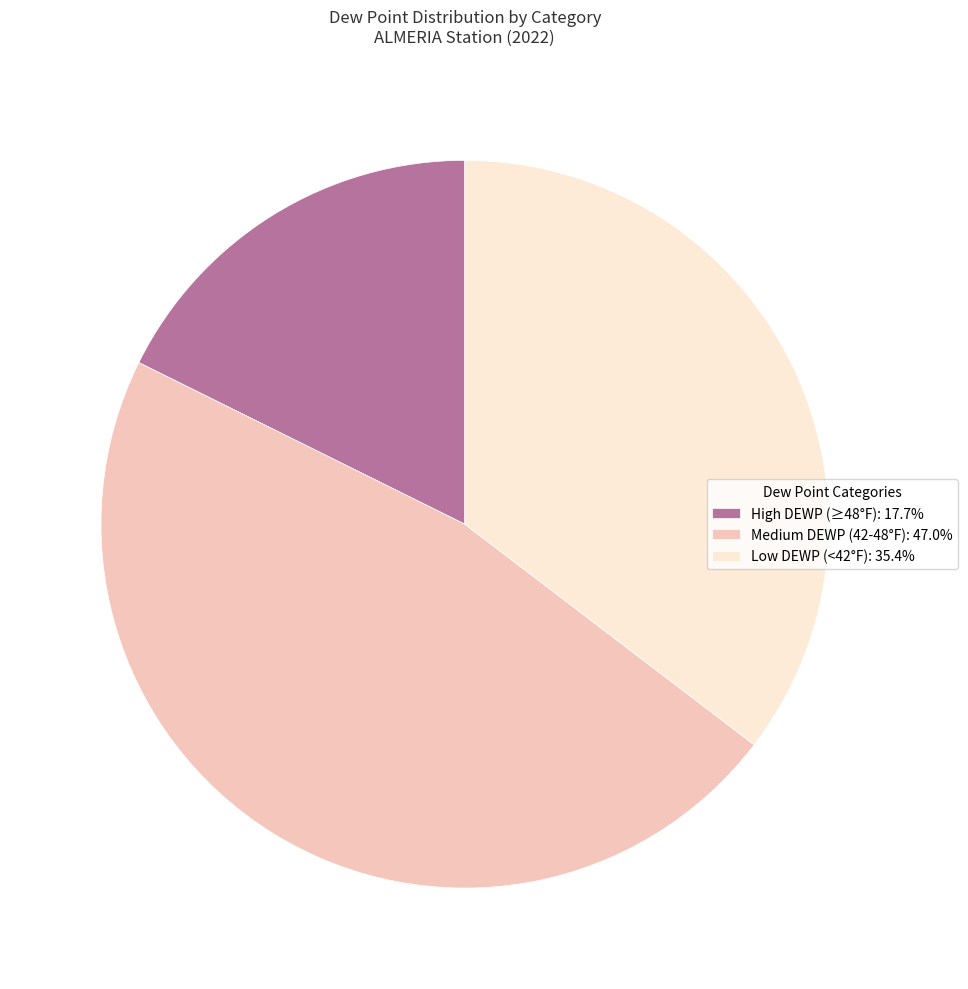

How many slices are in this pie chart?

3